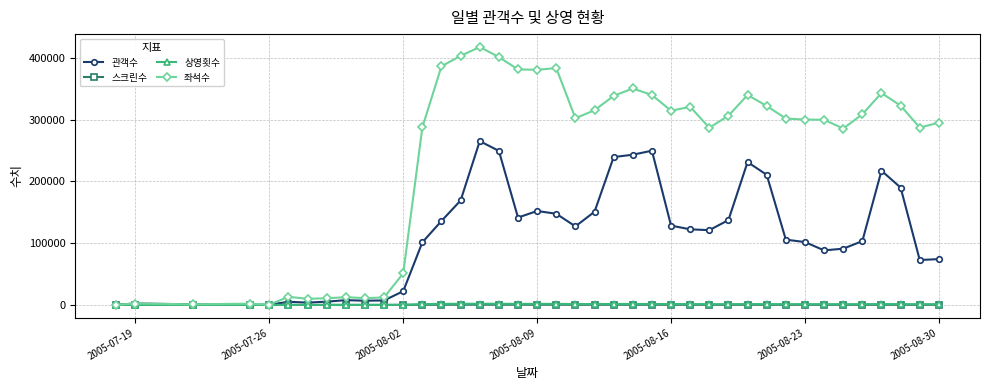

How many values in the 상영횟수 series are below 1212?

20